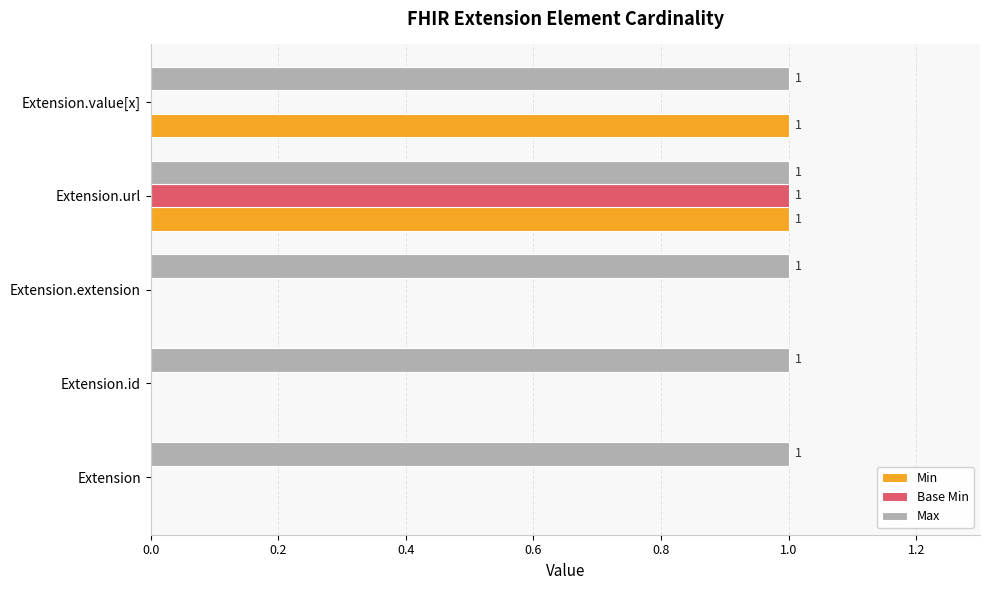

Is it true that Max equals 1 at Extension?

True